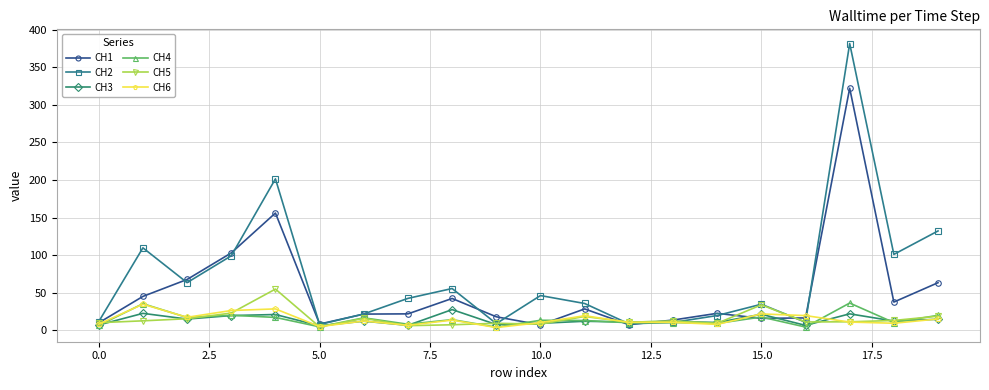

What is the maximum value for CH2?

381.9